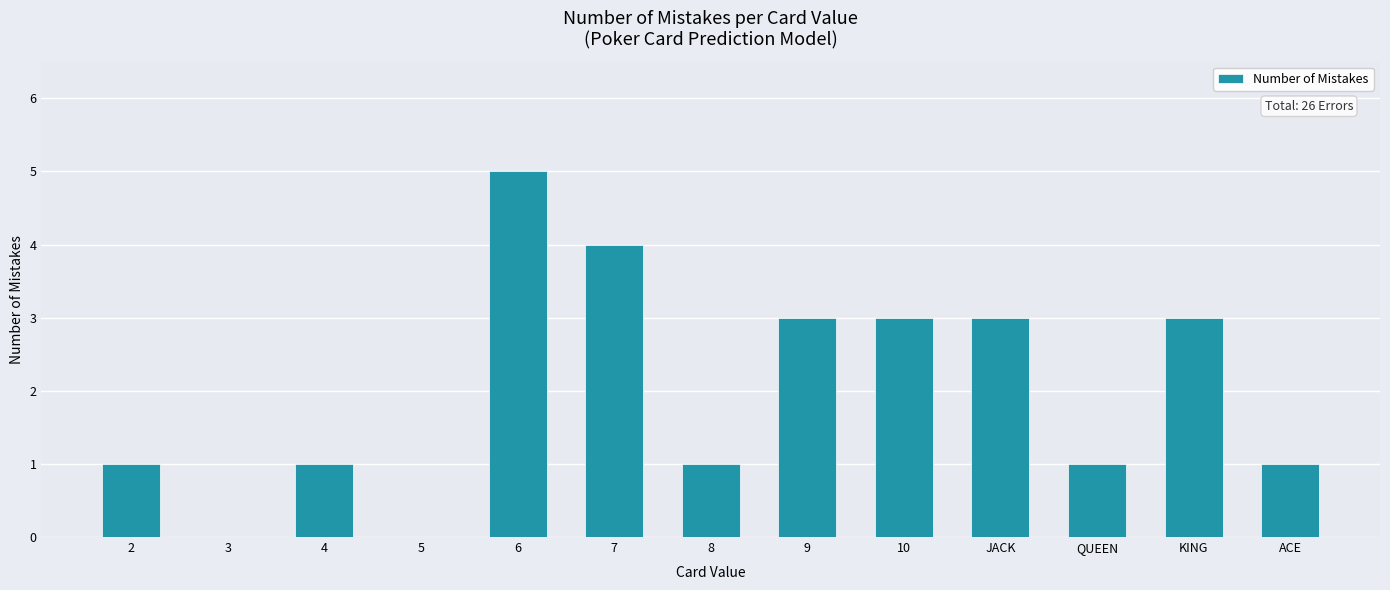

What is the sum of all values?

26